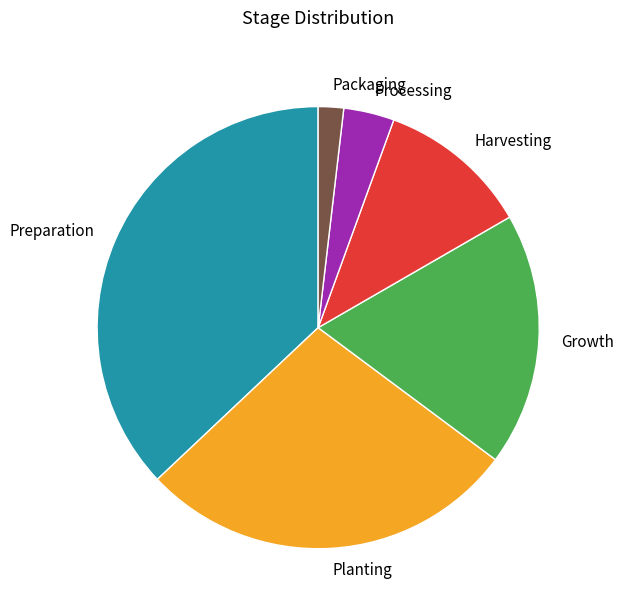

Does Processing represent more than half of the total?

No